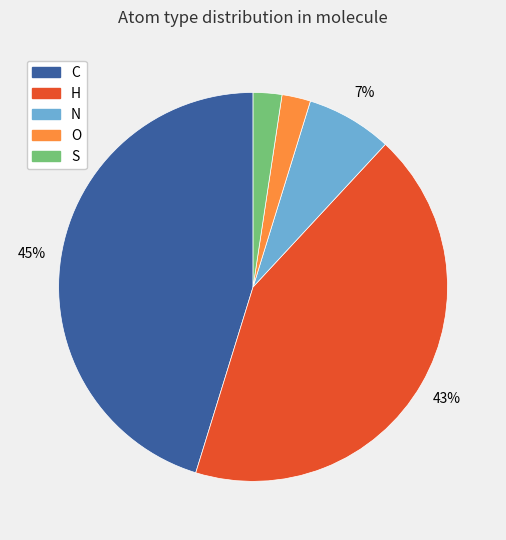

What is the largest slice in the pie chart?

C